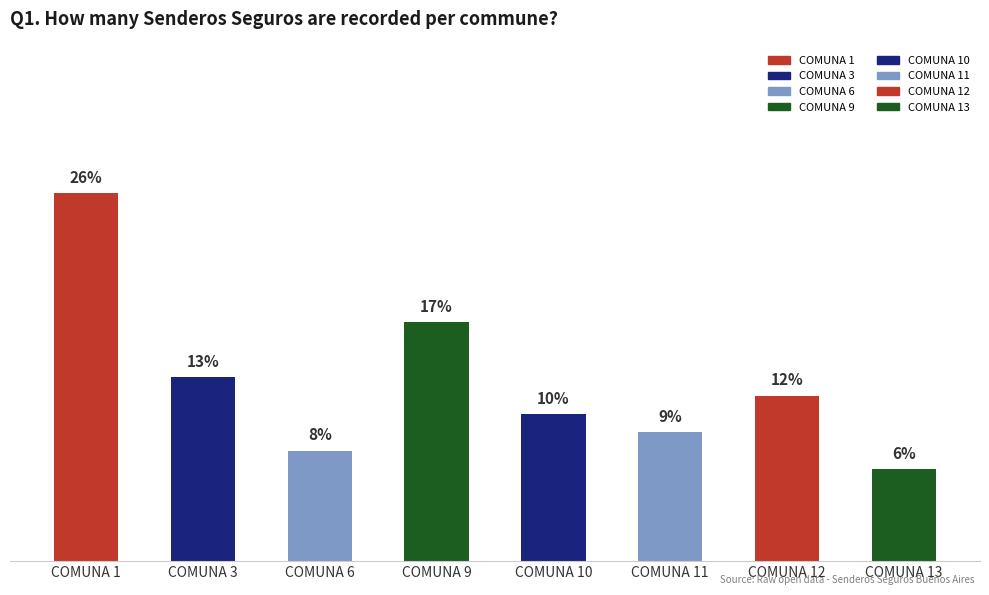

Rank the categories by value from lowest to highest.

COMUNA 13, COMUNA 6, COMUNA 11, COMUNA 10, COMUNA 12, COMUNA 3, COMUNA 9, COMUNA 1